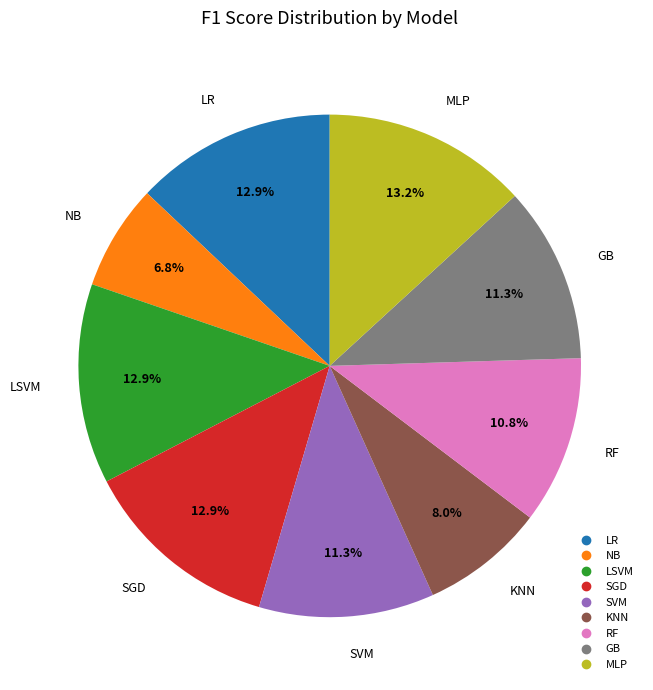

Combined, what portion of the pie is SVM and NB?

18.1%